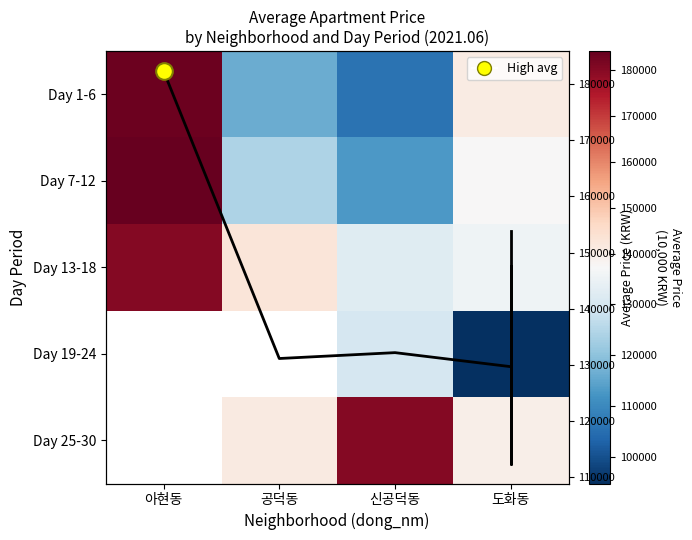

True or false: Column Mean has a value of 219472.6 at 도화동.

False